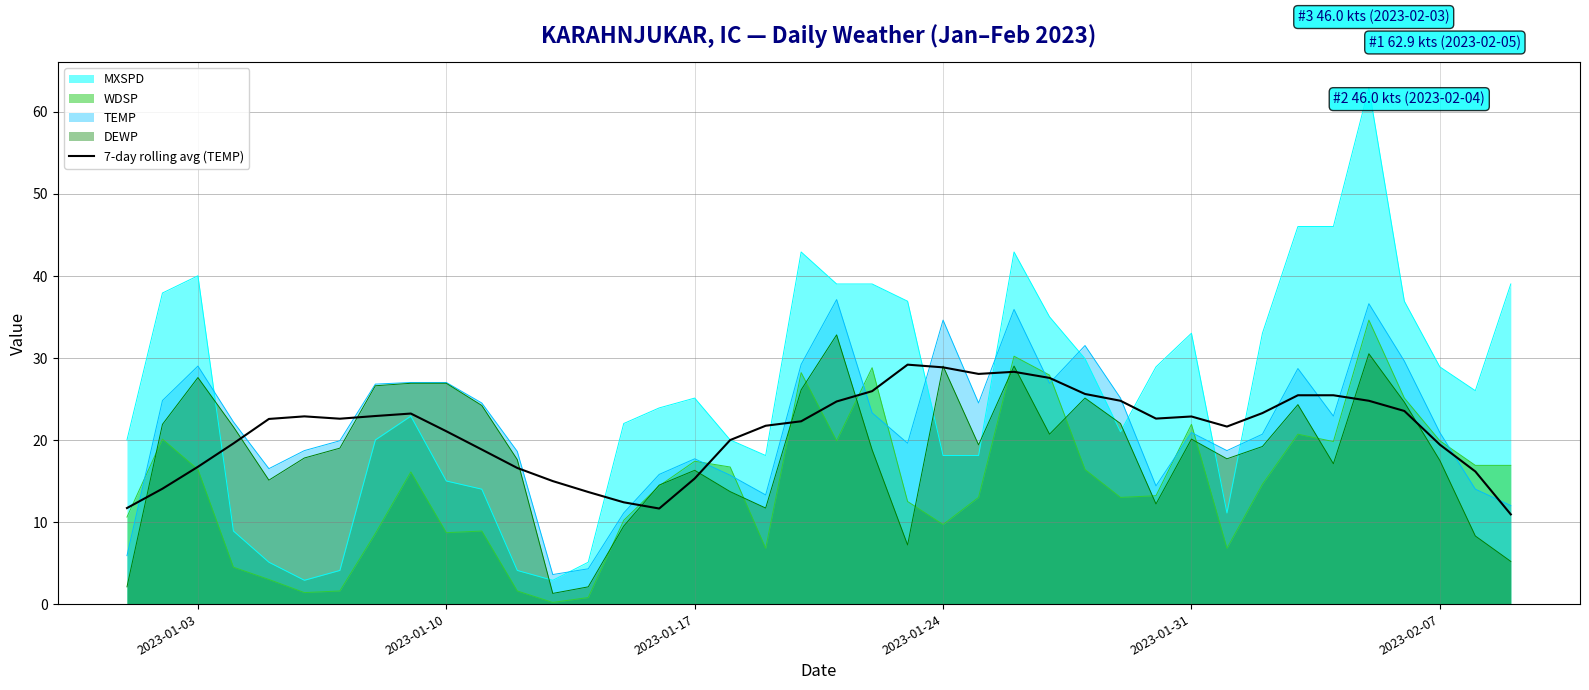

Which series has the widest spread of values?

MXSPD